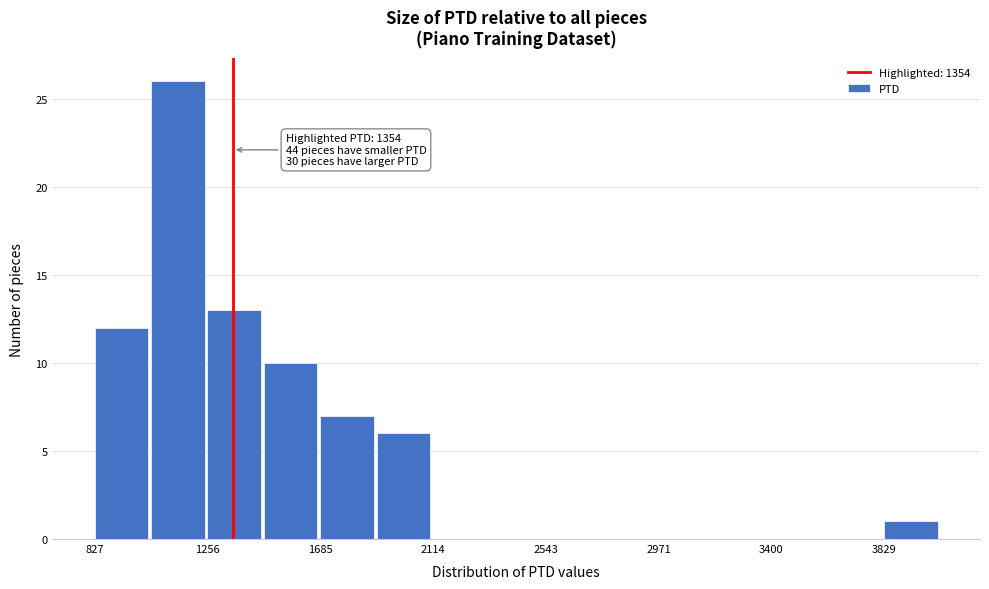

Over which range of the x-axis is the bar tallest?

1050 to 1250